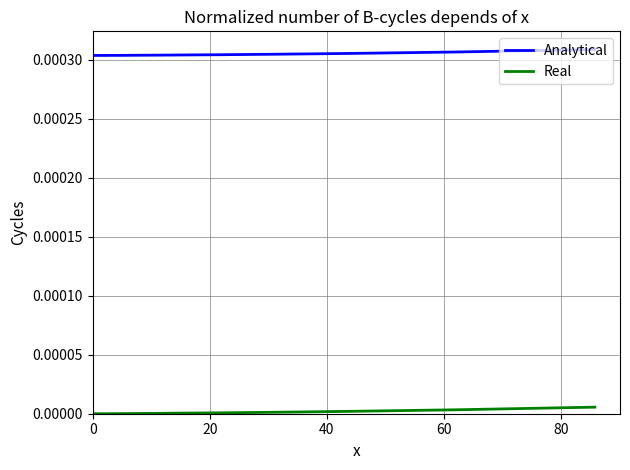

Rank the series by their average value, from lowest to highest.

Real, Analytical